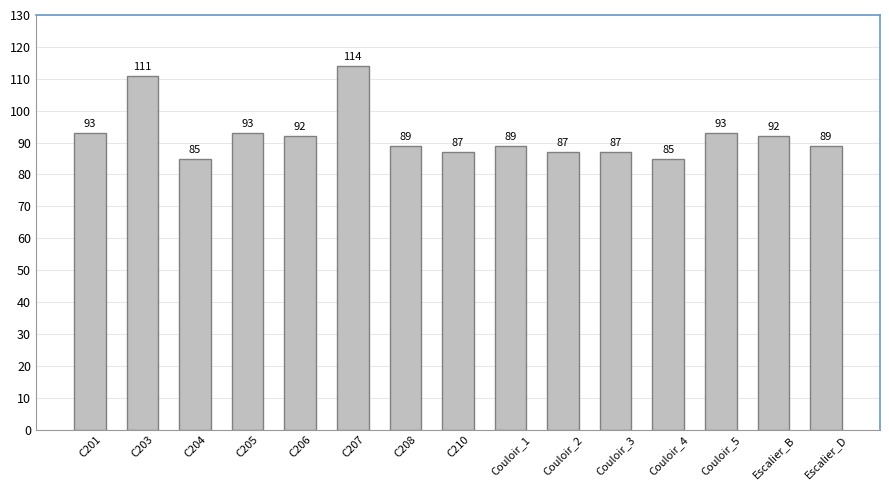

At which label does the data first exceed 89?

C201